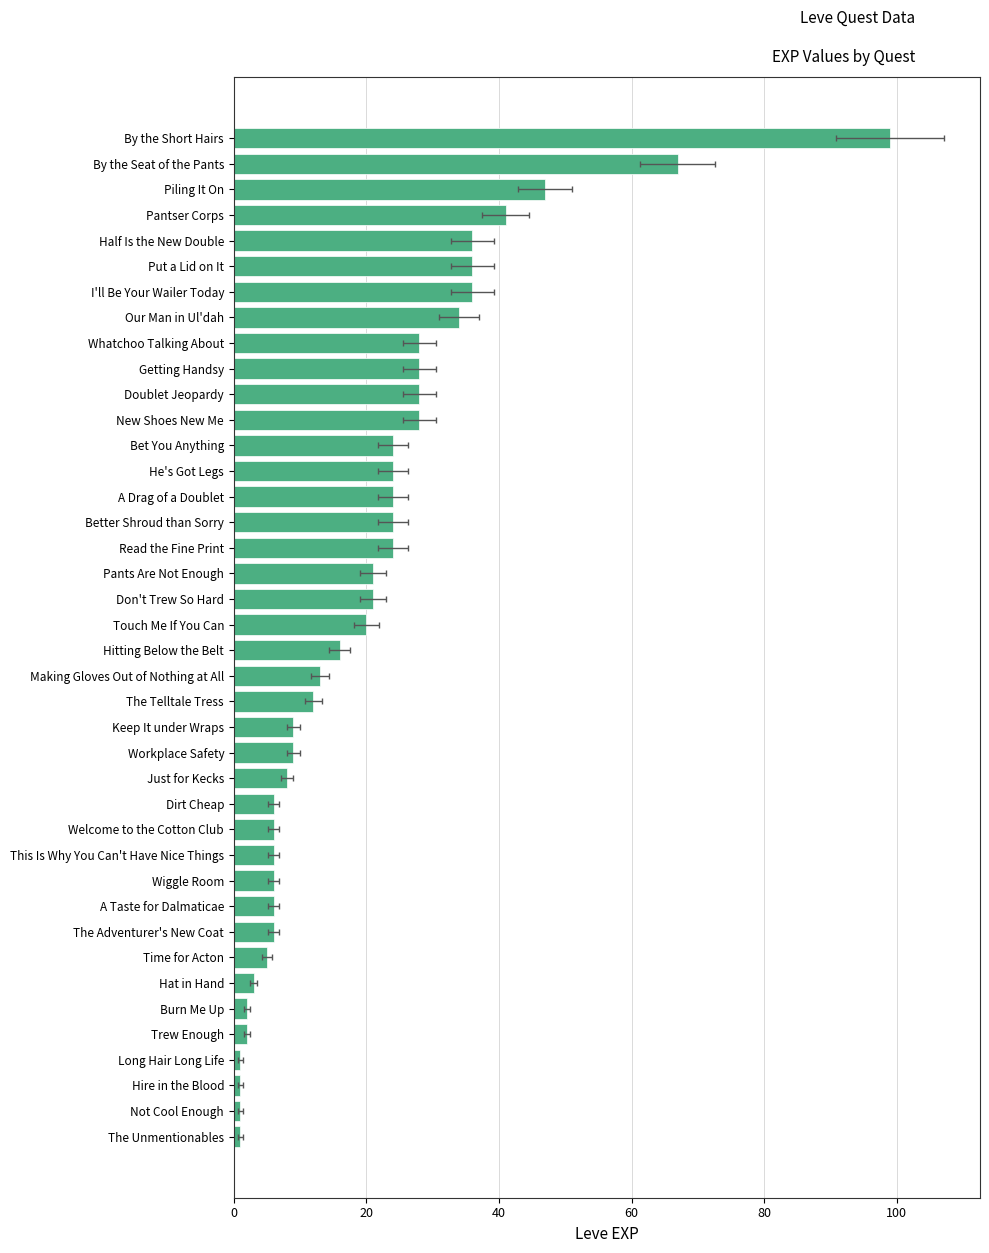

What is the difference between the values at Welcome to the Cotton Club and New Shoes New Me?

22